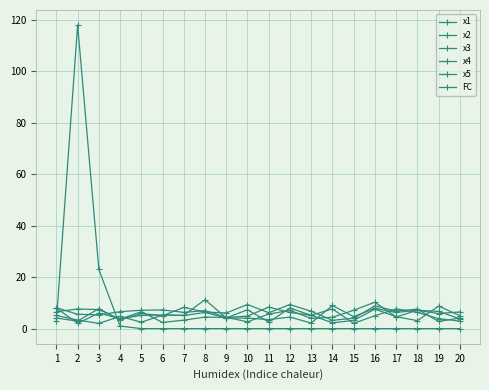

Does the chart display data point markers on the line(s)?

Yes